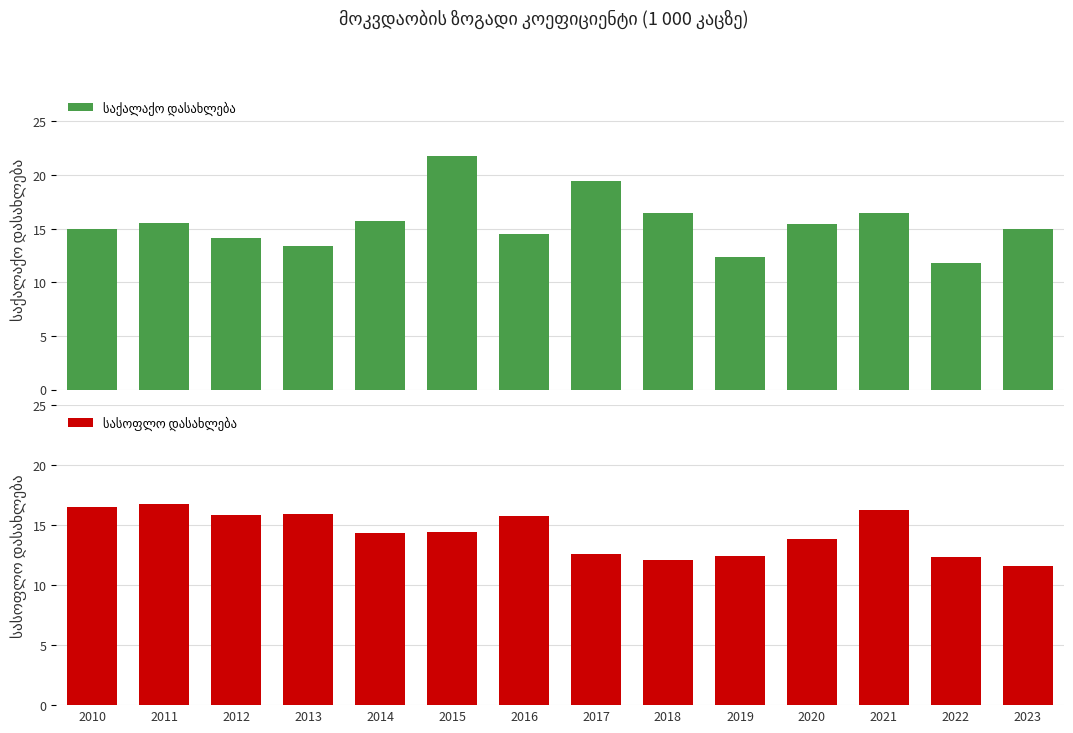

What is the sum of all საქალაქო დასახლება values?

217.0